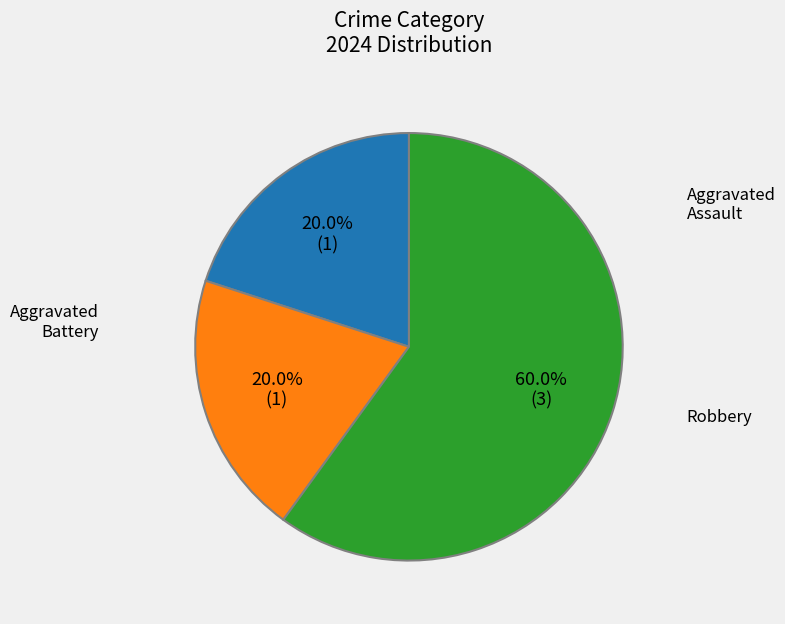

Does any single category account for the majority?

Yes